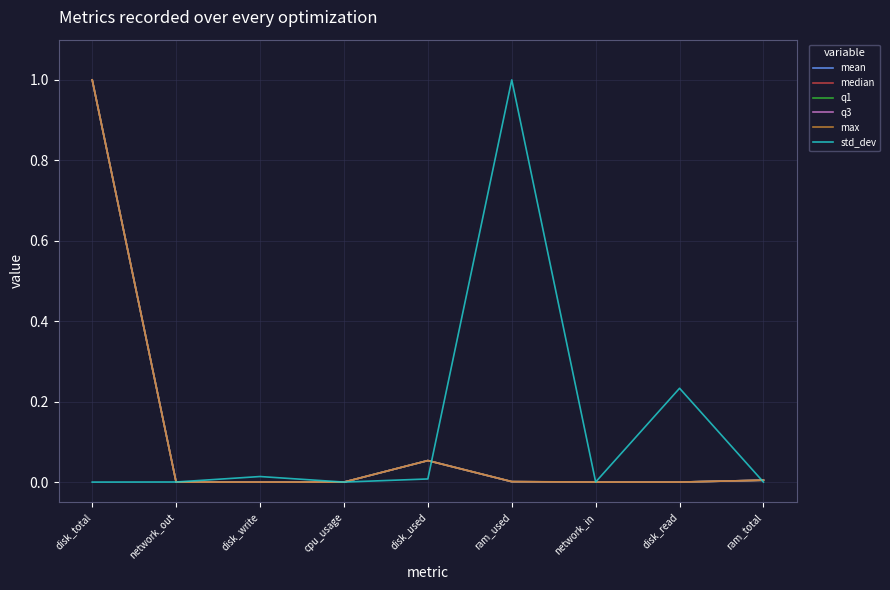

In median, how many points are lower than both neighbors (excluding endpoints)?

2